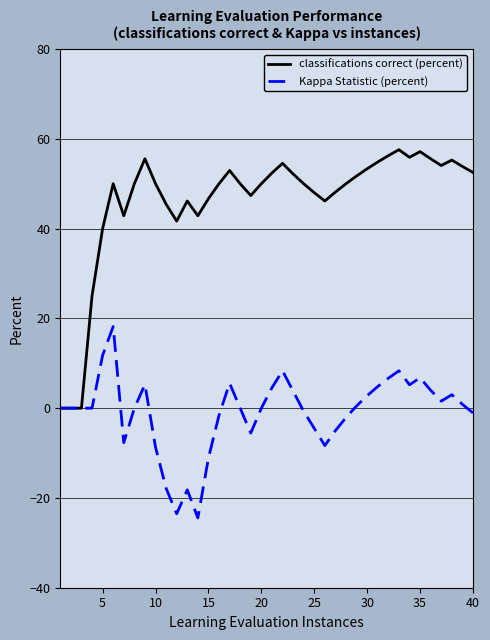

What is the difference between the maximum and minimum values in the Kappa Statistic (percent) series?

42.6